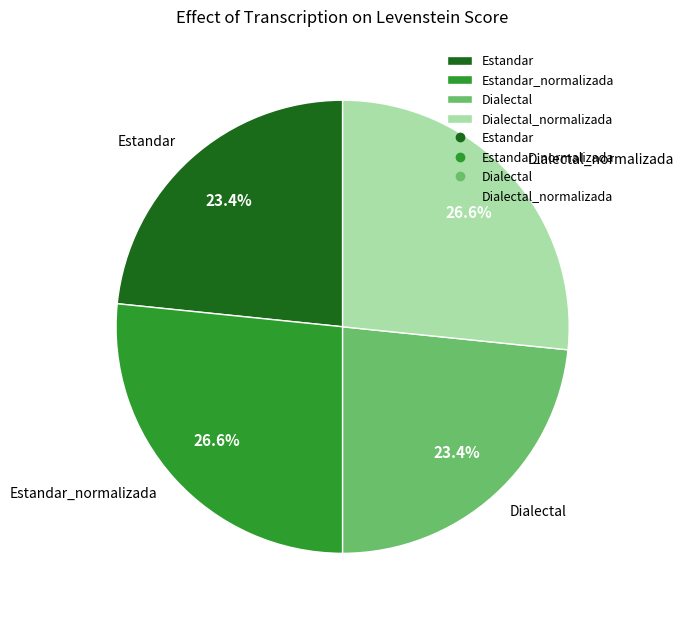

What portion of the pie excludes Dialectal_normalizada?

73.4%